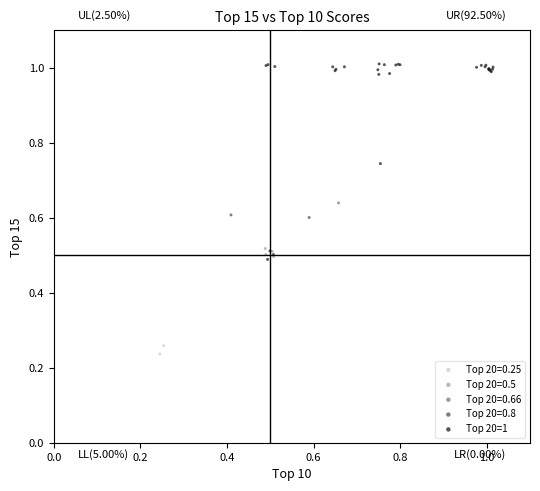

What are all the series names shown in the legend?

Top 20=0.25, Top 20=0.5, Top 20=0.66, Top 20=0.8, Top 20=1